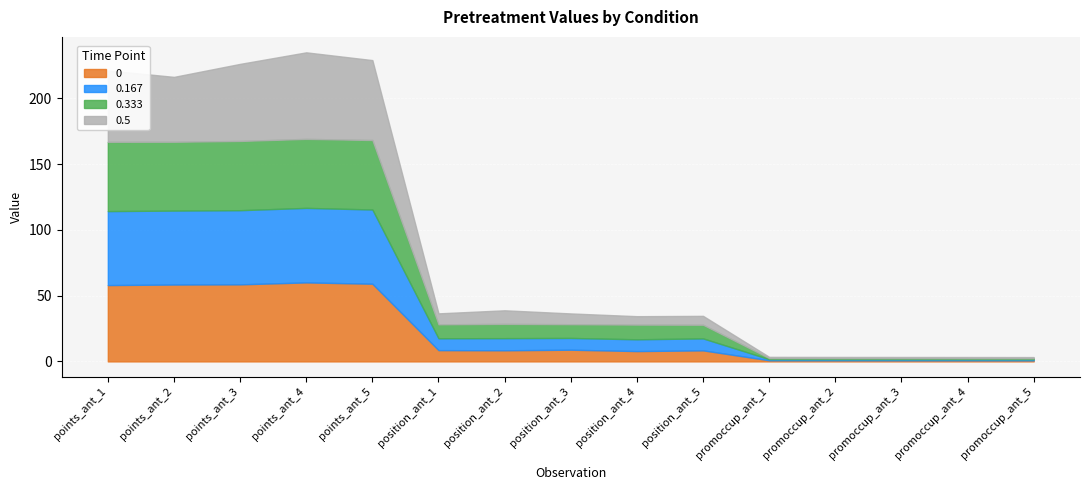

Rank the categories by 0.333 value from highest to lowest.

points_ant_5, points_ant_1, points_ant_3, points_ant_4, points_ant_2, position_ant_4, position_ant_2, position_ant_1, position_ant_3, position_ant_5, promoccup_ant_1, promoccup_ant_2, promoccup_ant_3, promoccup_ant_5, promoccup_ant_4